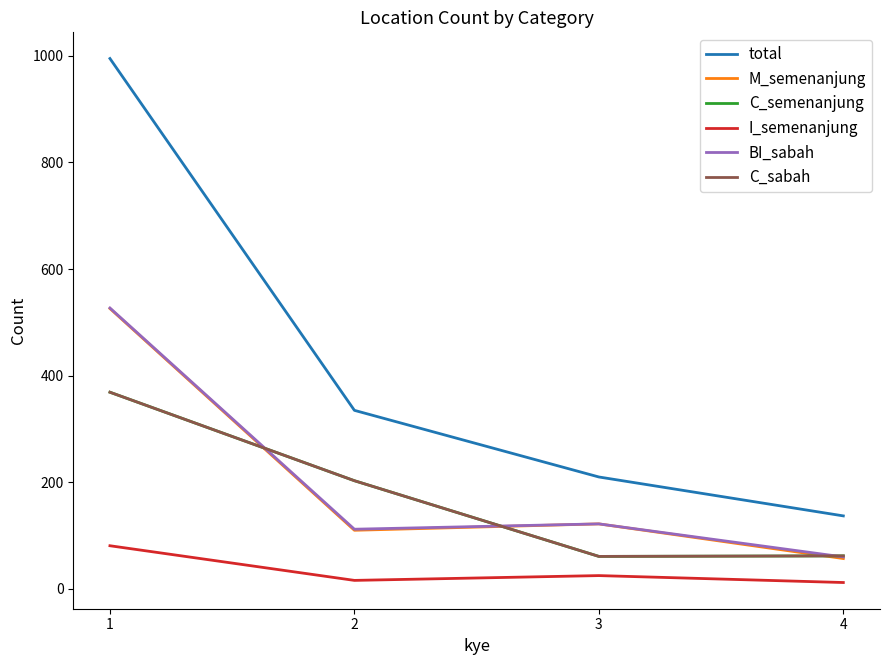

What is the maximum value for I_semenanjung?

81